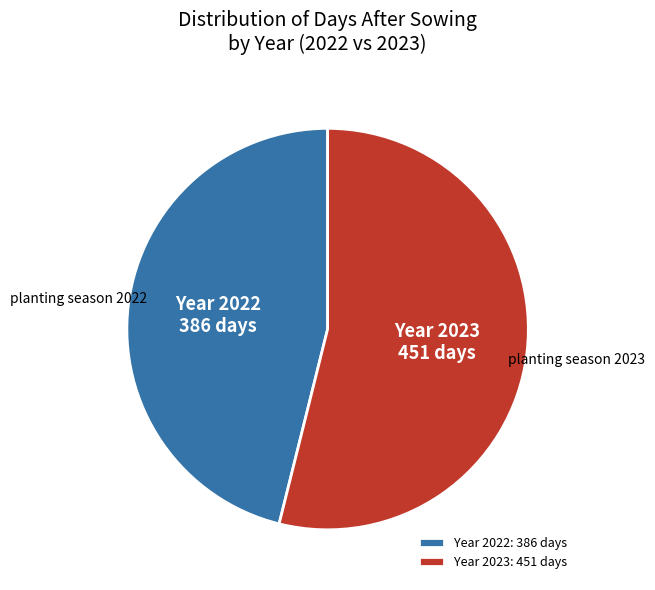

Which category has the smallest portion of the pie?

Year 2022: 386 days